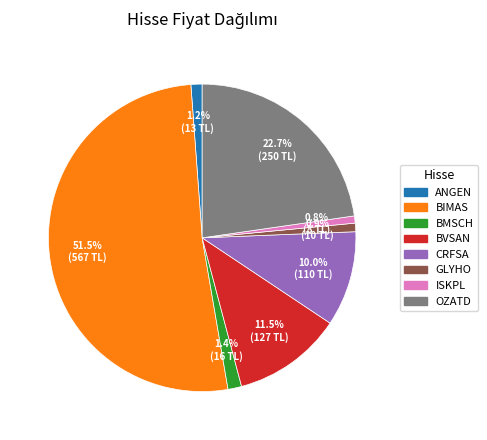

Is there any slice that represents more than half of the pie?

Yes